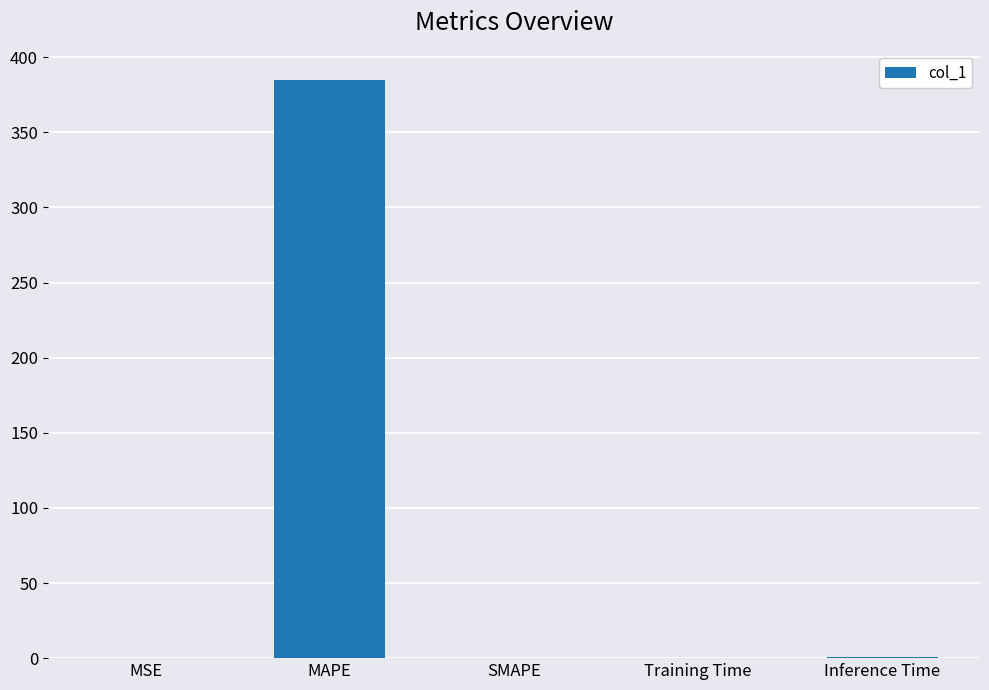

The chart shows a value of 165.7 at MAPE. True or false?

False